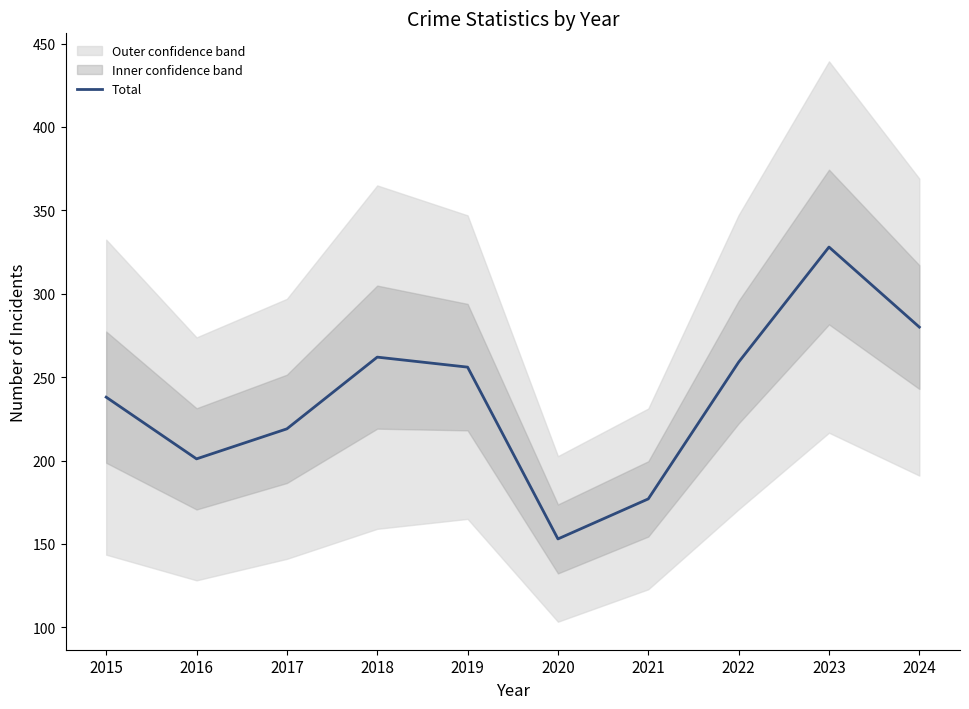

What is the difference between the values at 2016 and 2020?

48